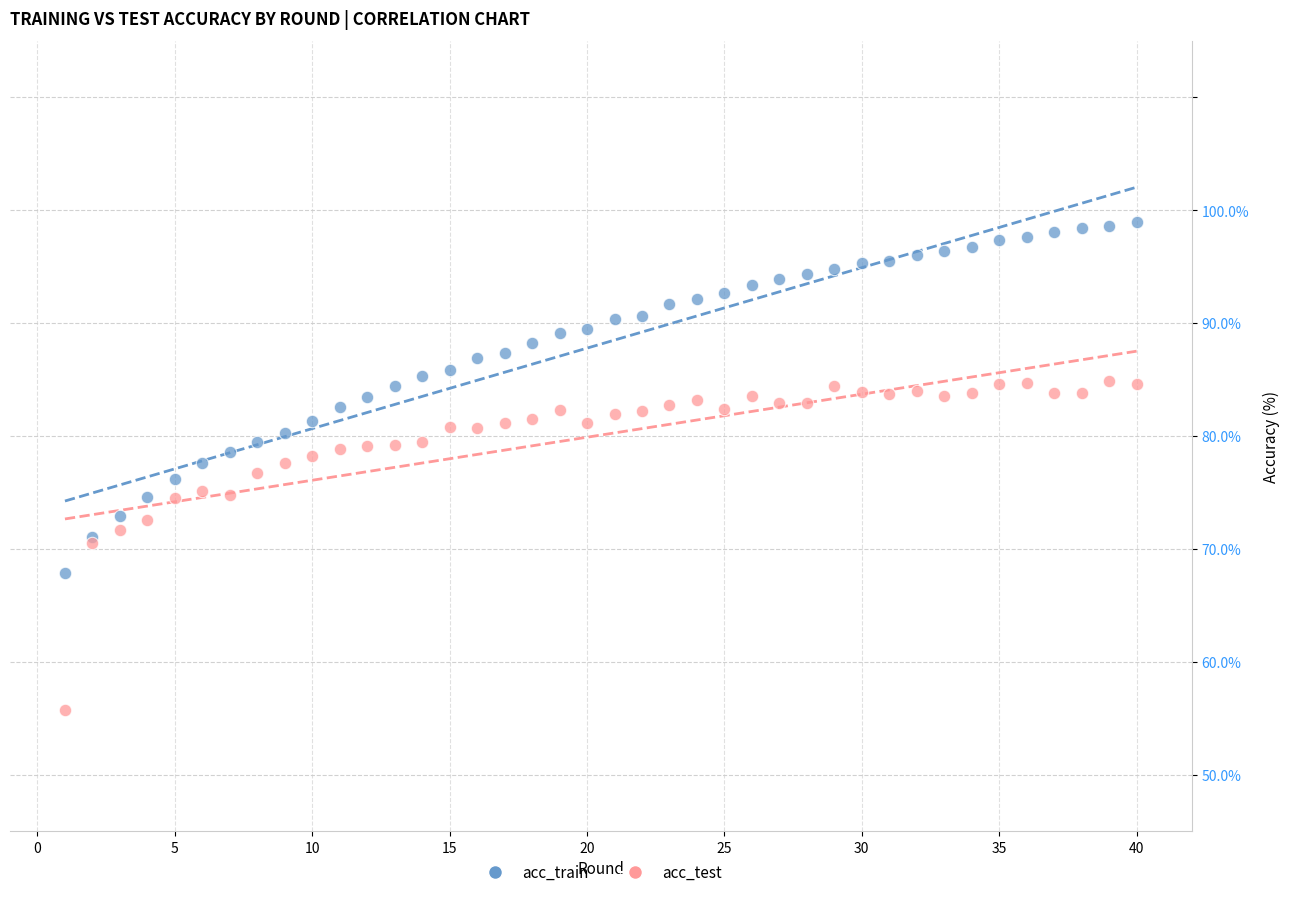

Which series reaches the minimum Y coordinate?

acc_test